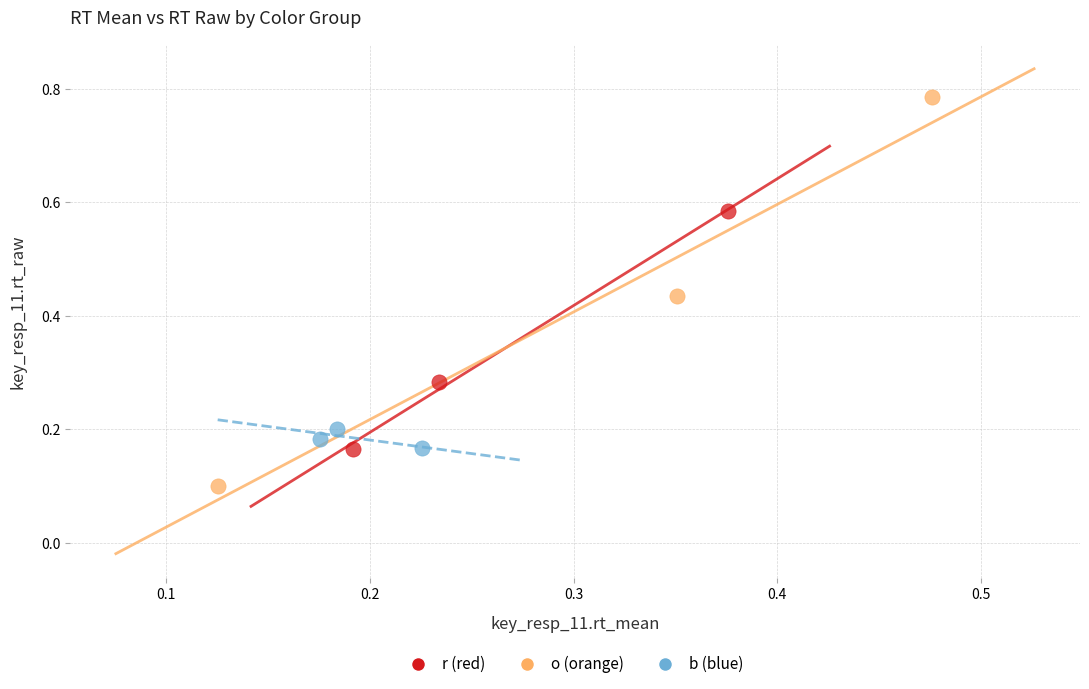

Which series contains the lowest Y value?

o (orange)